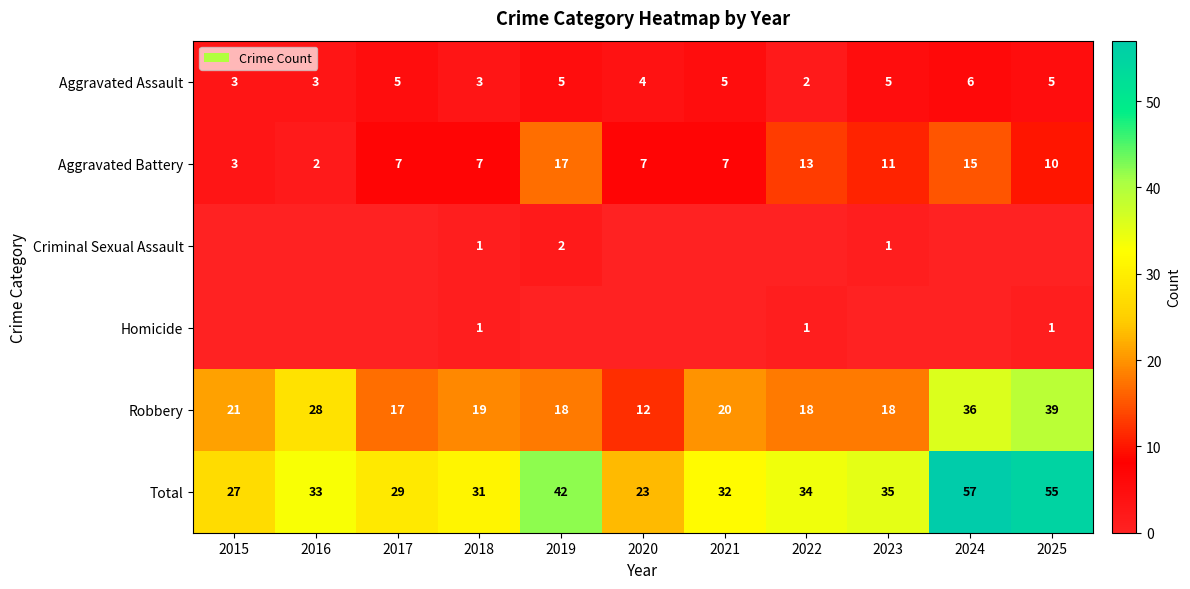

The Criminal Sexual Assault series shows 1 at 2018. True or false?

True